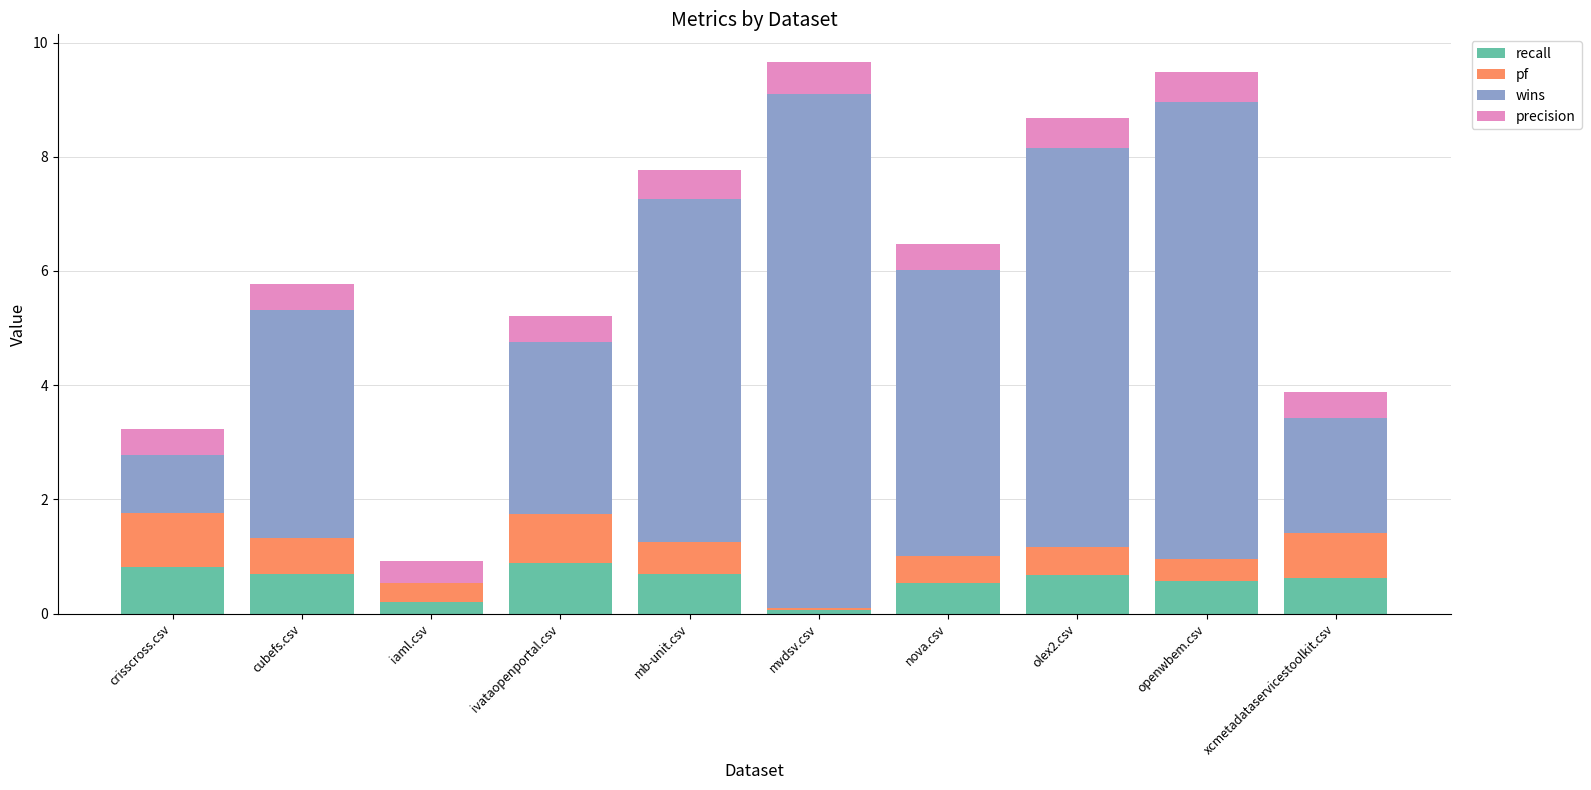

The recall series shows 0.3 at cubefs.csv. True or false?

False